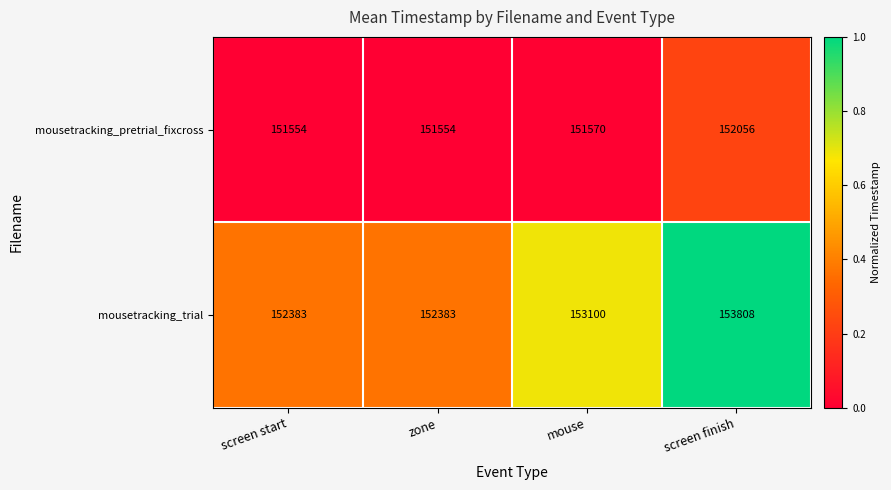

Reading left to right, list all the values displayed in this chart.

mousetracking_pretrial_fixcross: screen start=151554	zone=151554	mouse=151570	screen finish=152056
mousetracking_trial: screen start=152383	zone=152383	mouse=153100	screen finish=153808